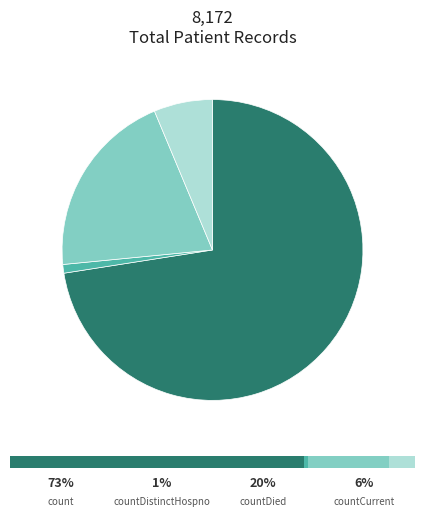

Which slice is the largest?

count